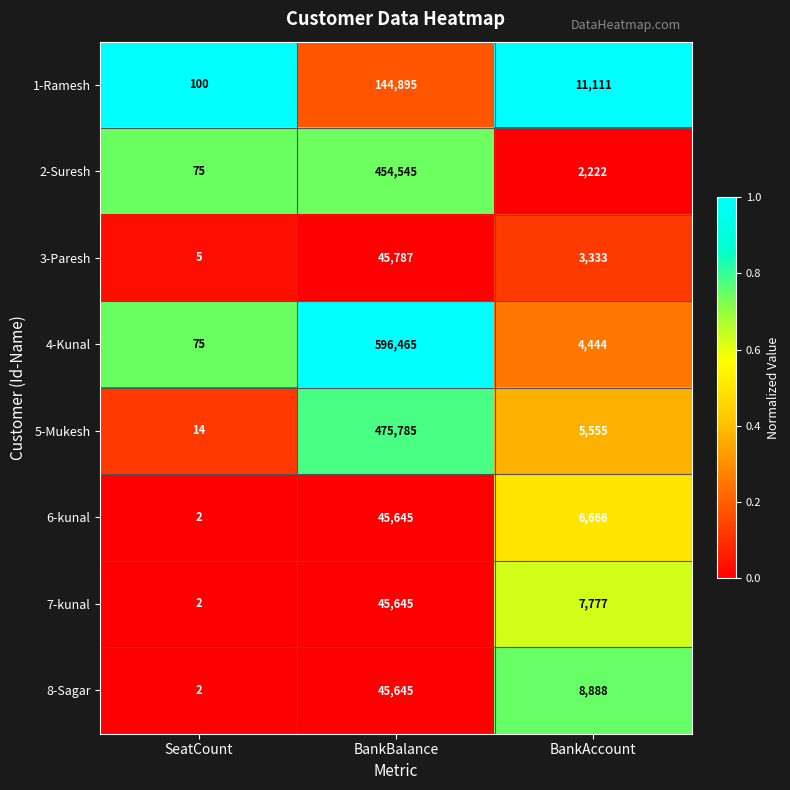

Where is 5-Mukesh nearest to the value 237899?

BankAccount